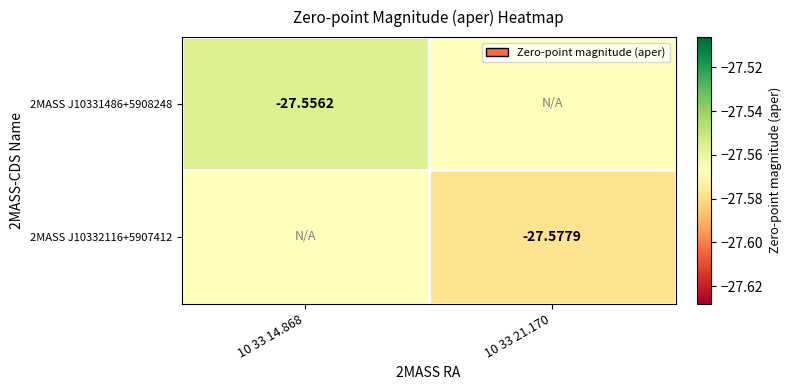

Is the value of 2MASS J10332116+5907412 at 10 33 21.170 greater than the value of 2MASS J10331486+5908248 at 10 33 14.868?

No